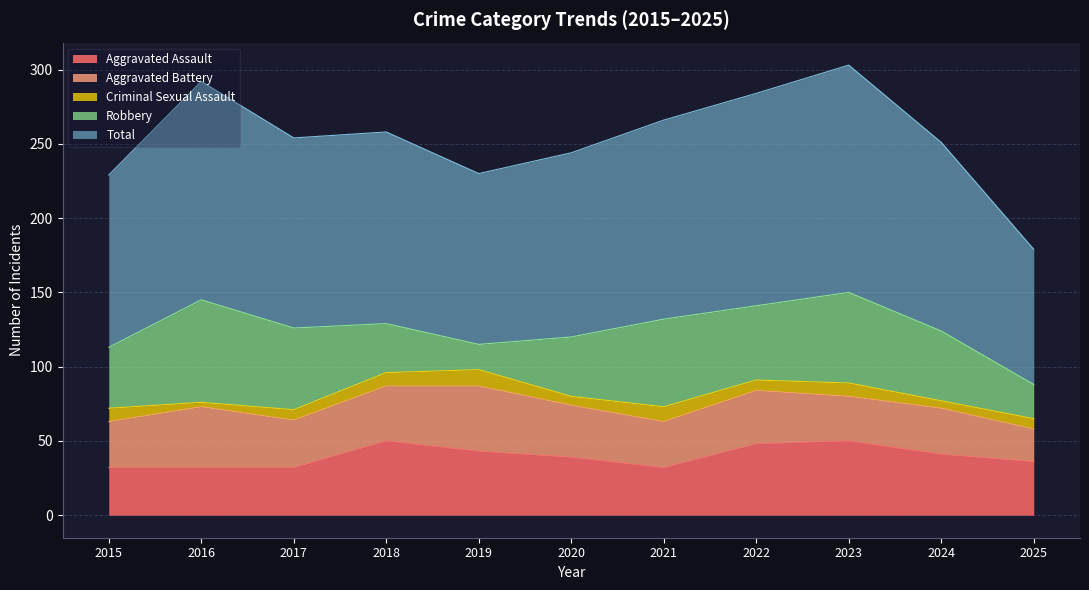

What is the difference between the maximum and minimum values in the Total series?

62